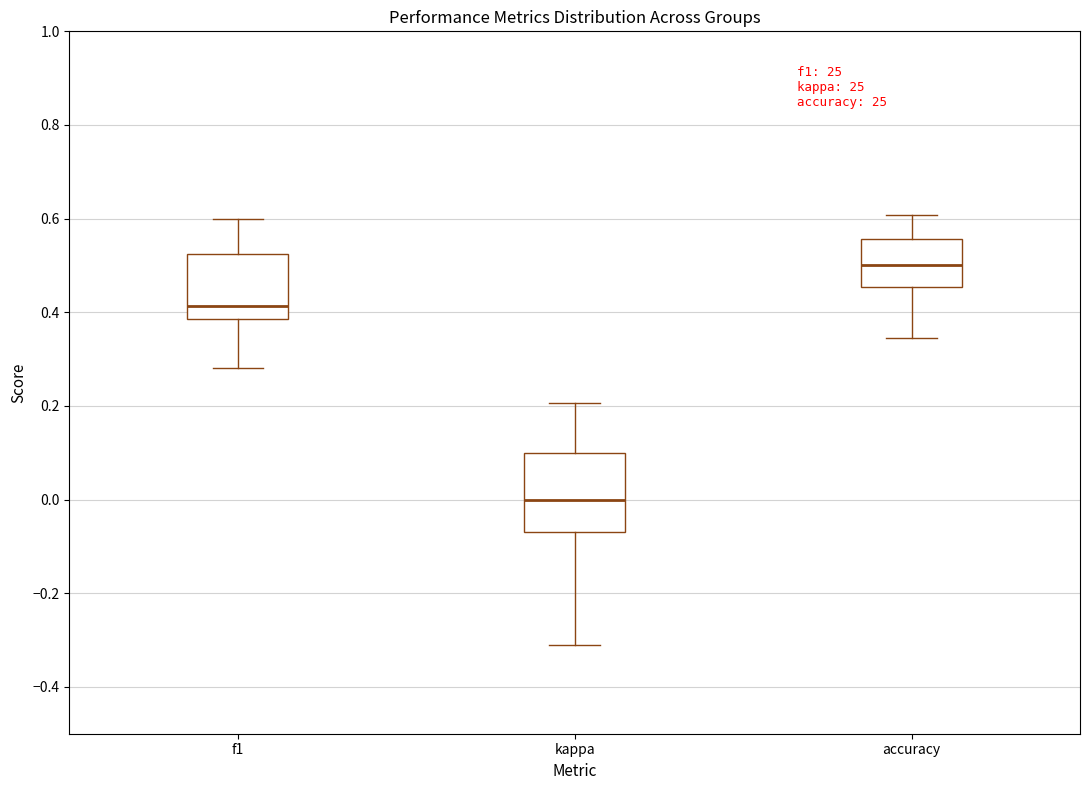

Reading left to right, read every box against the y-axis: the position of its median line, the range the box covers, and the ends of its whiskers. The values are not printed on the chart, so give them approximately, as read against the axis.

f1: median 0.42, box 0.38 to 0.52, whiskers 0.28 to 0.60
kappa: median 0.00, box -0.06 to 0.10, whiskers -0.32 to 0.20
accuracy: median 0.50, box 0.46 to 0.56, whiskers 0.34 to 0.60